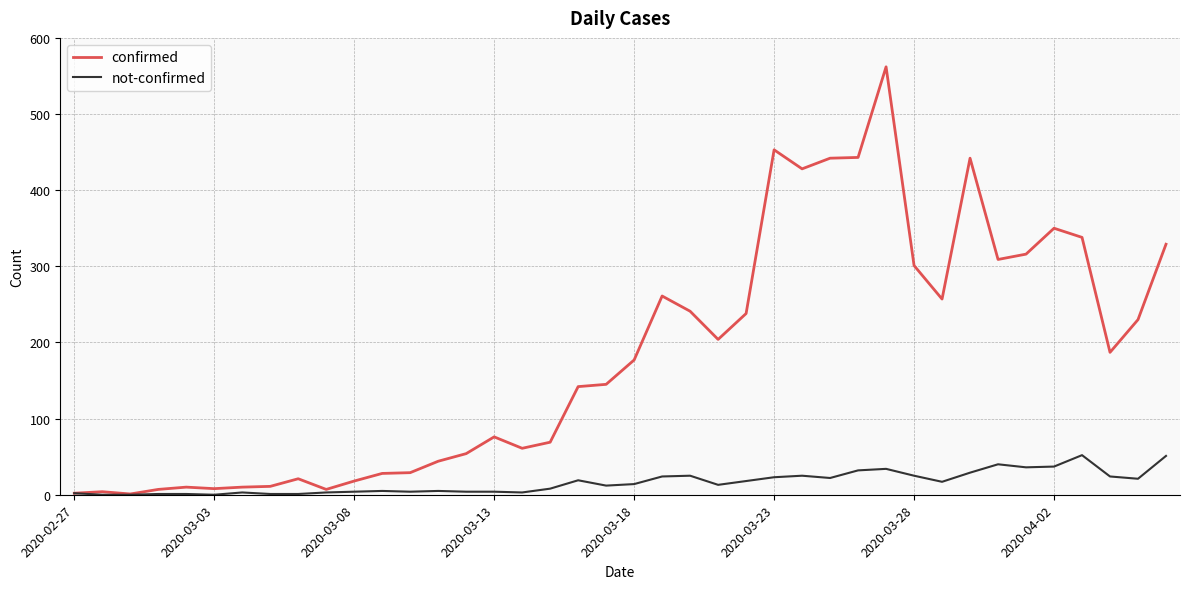

List the series in order of their peak value, highest first.

confirmed, not-confirmed